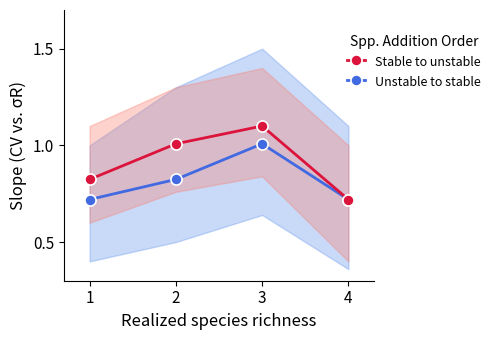

At which category does Stable to unstable reach its first local peak?

3